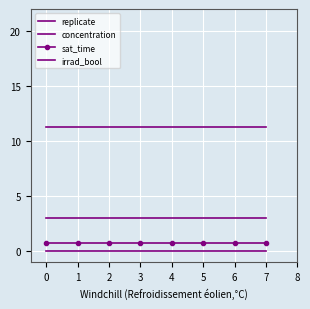

True or false: concentration and irrad_bool cross at least once.

False